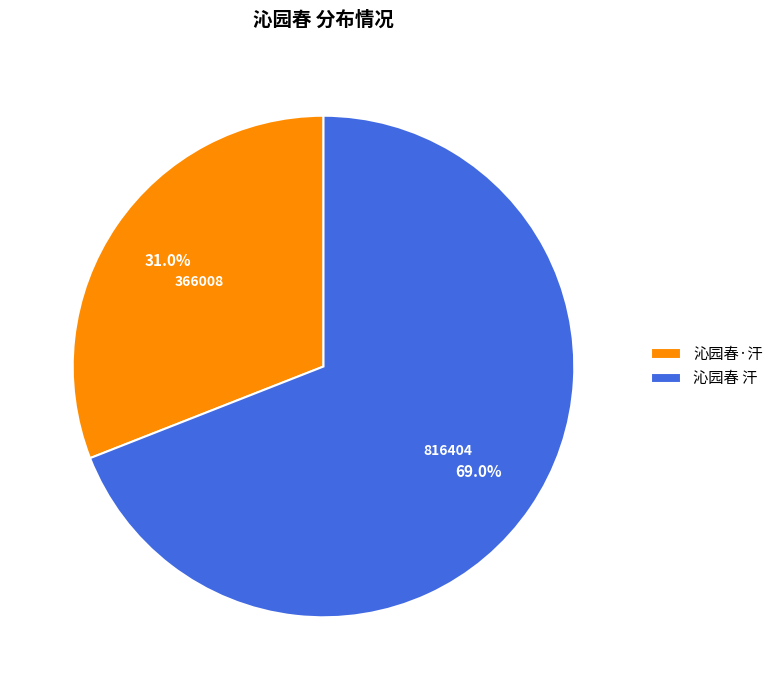

What is the ratio of the value at 沁园春·汗 to the value at 沁园春 汗?

0.4